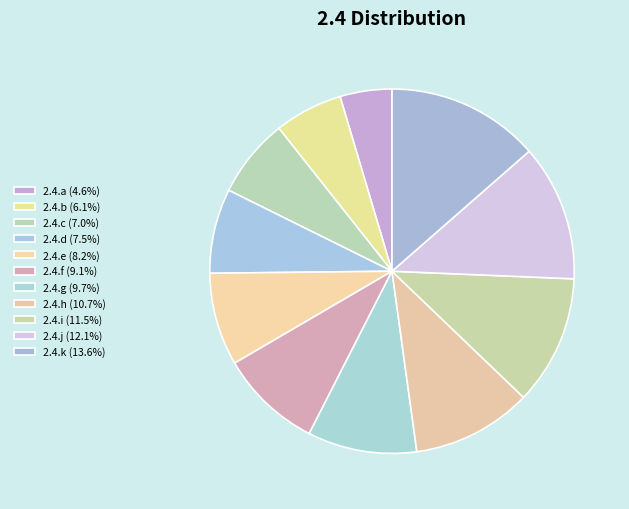

Count the number of slices in the pie.

11